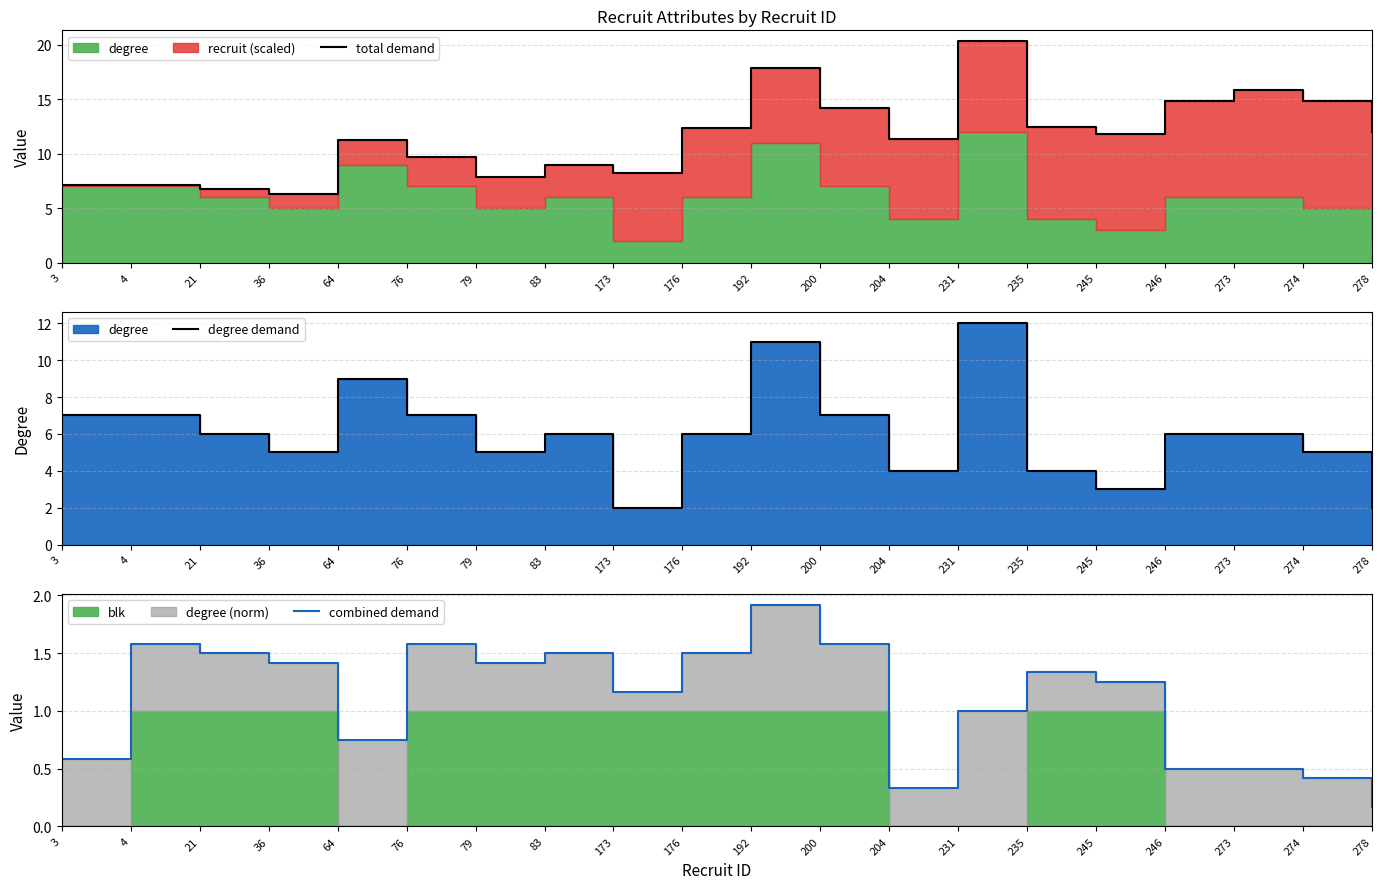

Which has a higher value, 176 or 76?

176